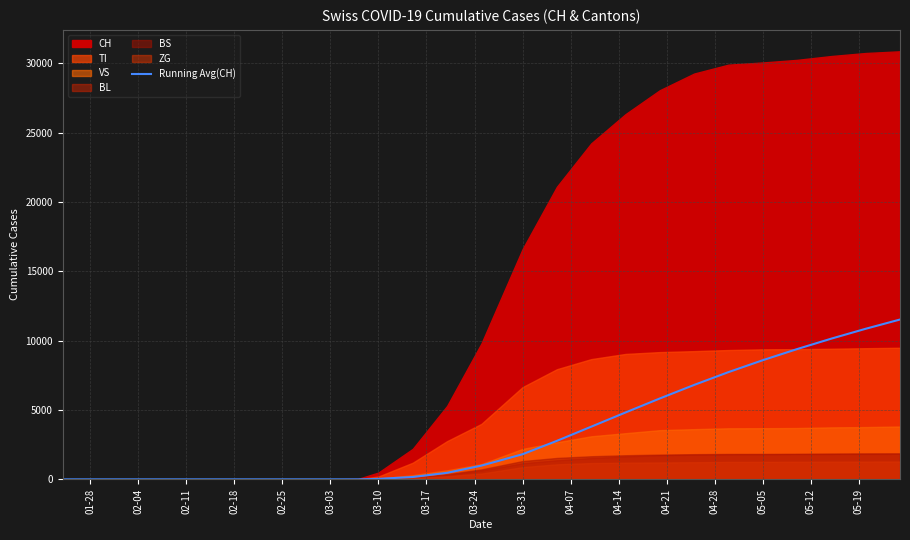

The value of Running Avg(CH) at 03-03 is 0.0. True or false?

True